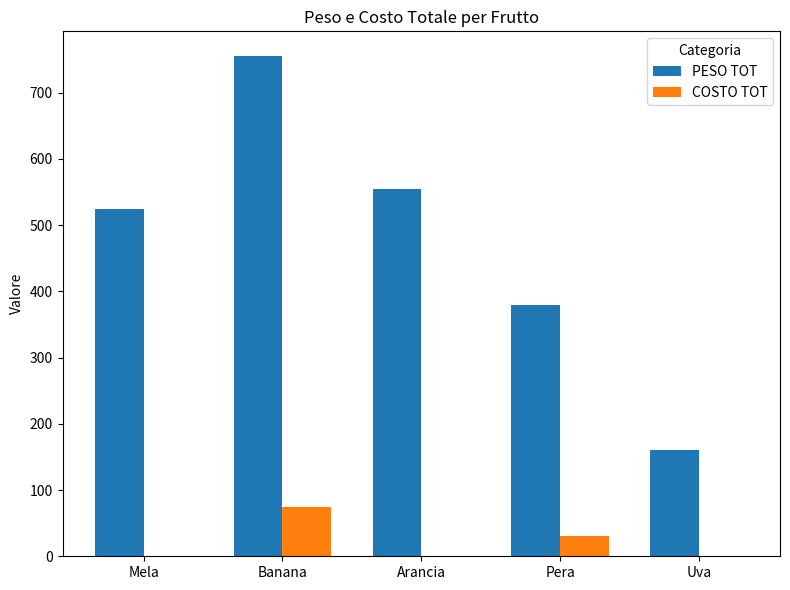

Which series changed the most between Banana and Uva?

PESO TOT